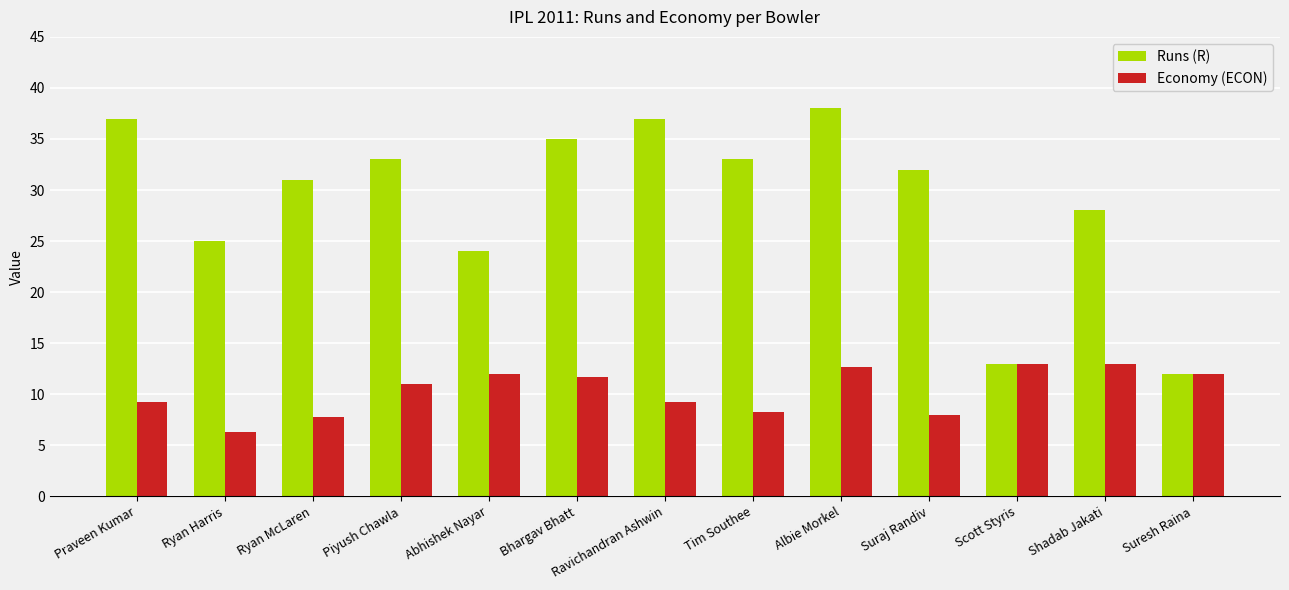

What is the average value of the Runs (R) series?

29.1